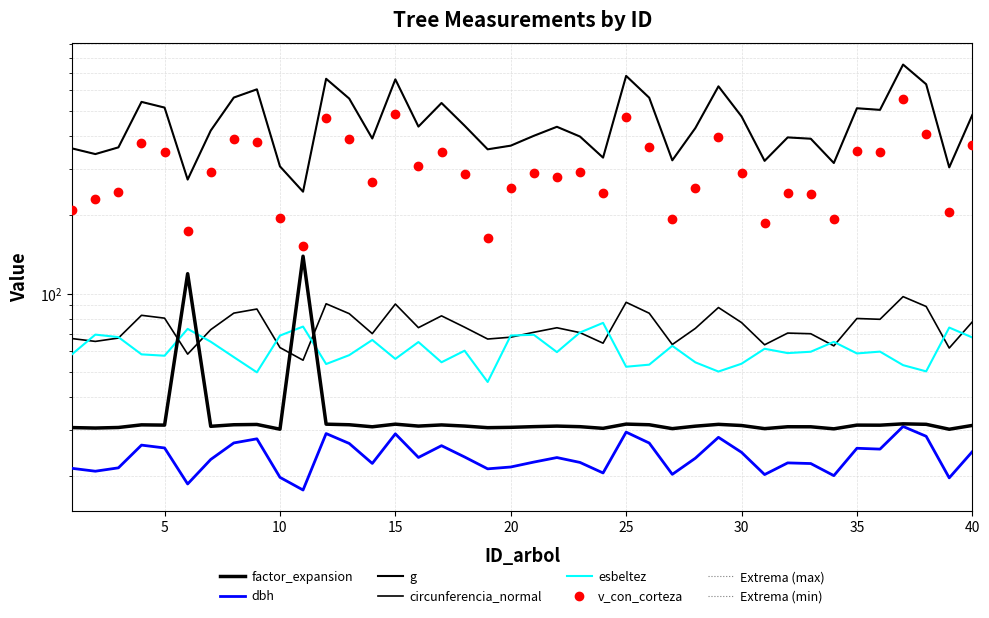

Where is the first local maximum for v_con_corteza?

4